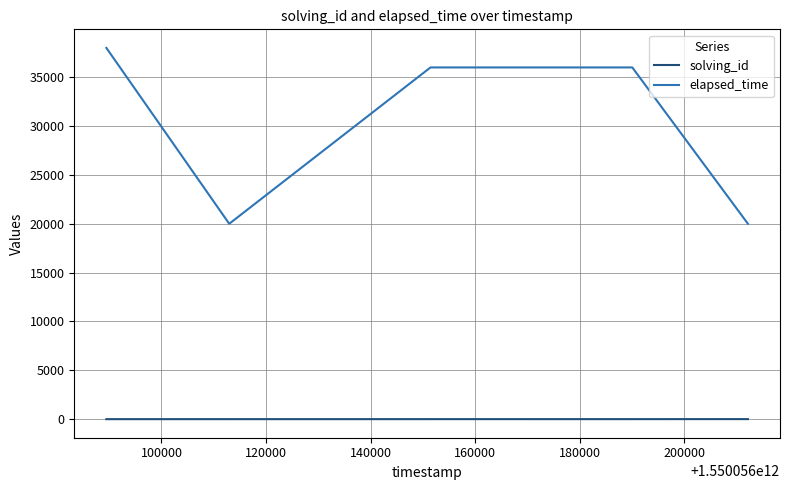

Which series has the largest total across all categories?

elapsed_time